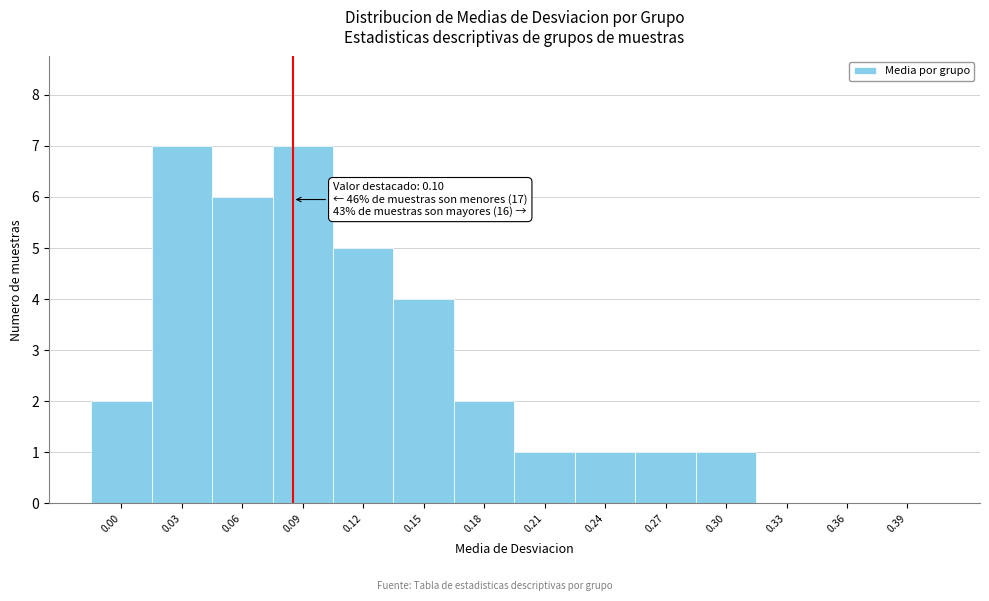

Reading left to right, transcribe all the data shown in this chart.

0.00=2	0.03=7	0.06=6	0.09=7	0.12=5	0.15=4	0.18=2	0.21=1	0.24=1	0.27=1	0.30=1	0.33=0	0.36=0	0.39=0